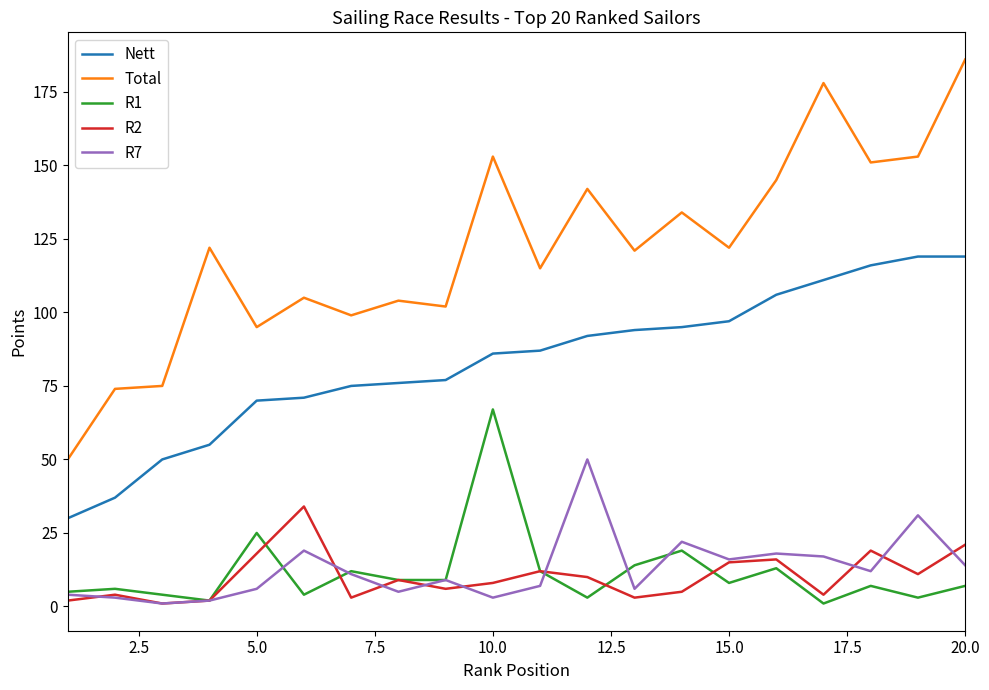

Which series has the largest total across all categories?

Total